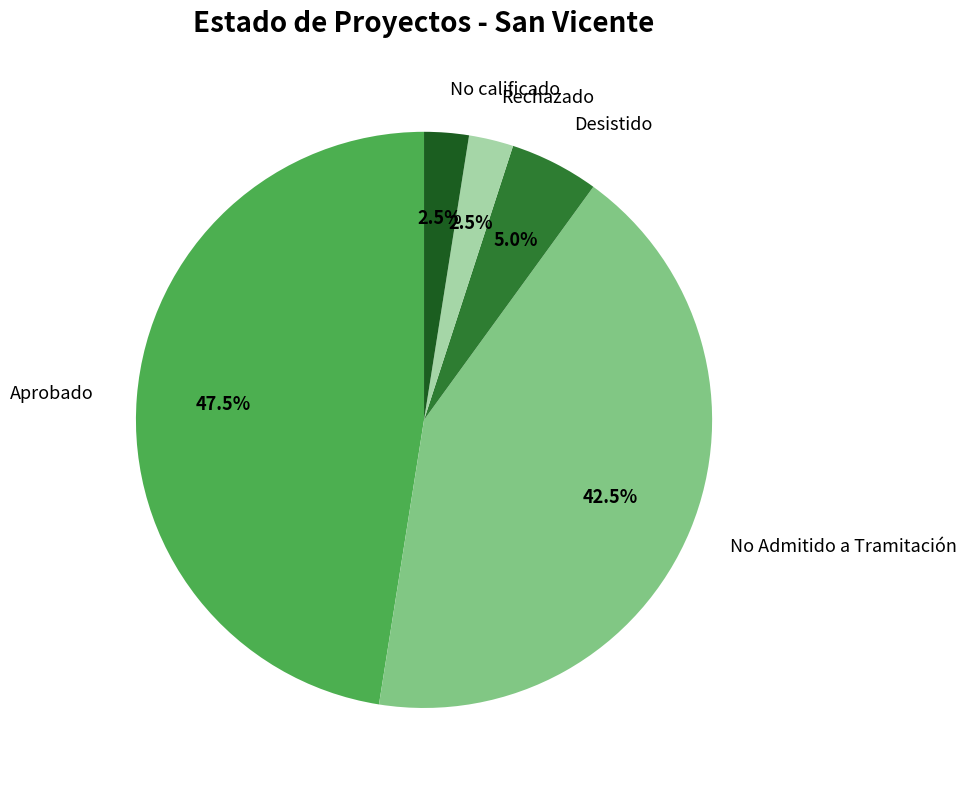

Is there a majority slice in this chart?

No